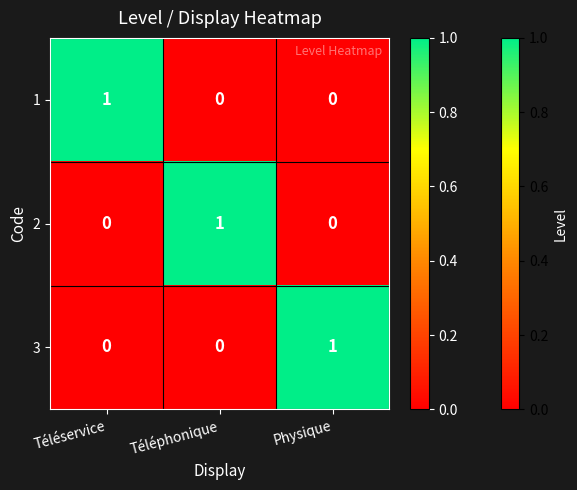

How many 3 values are between 0 and 1?

3